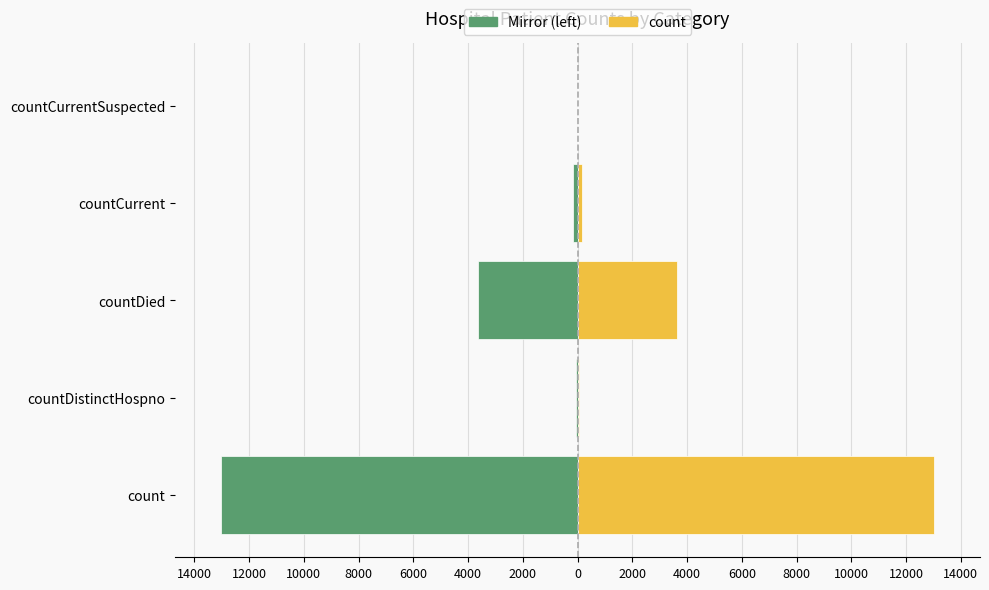

What is the highest value of the count series?

13016